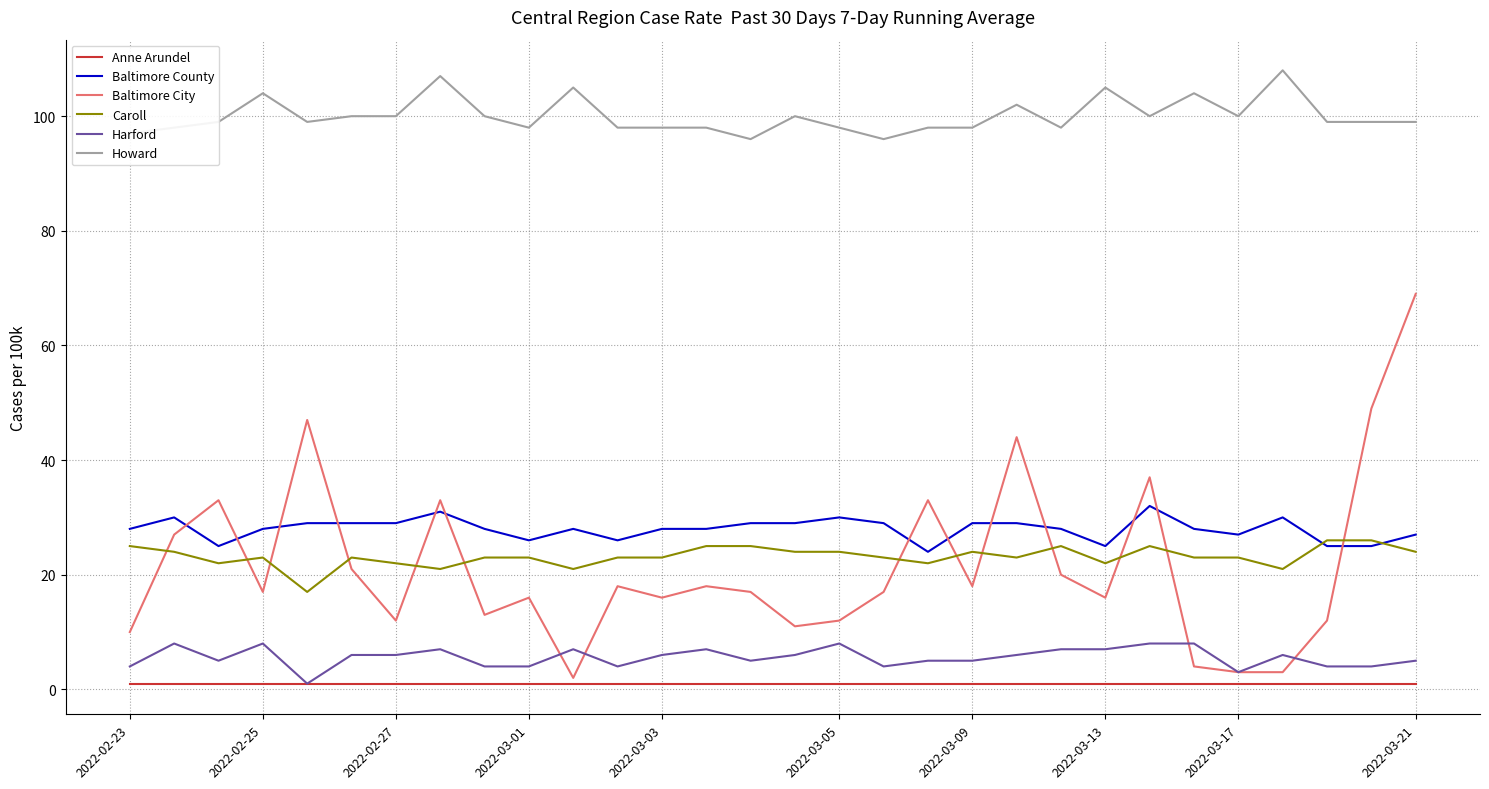

List the series in order of their peak value, highest first.

Howard, Baltimore City, Baltimore County, Caroll, Harford, Anne Arundel